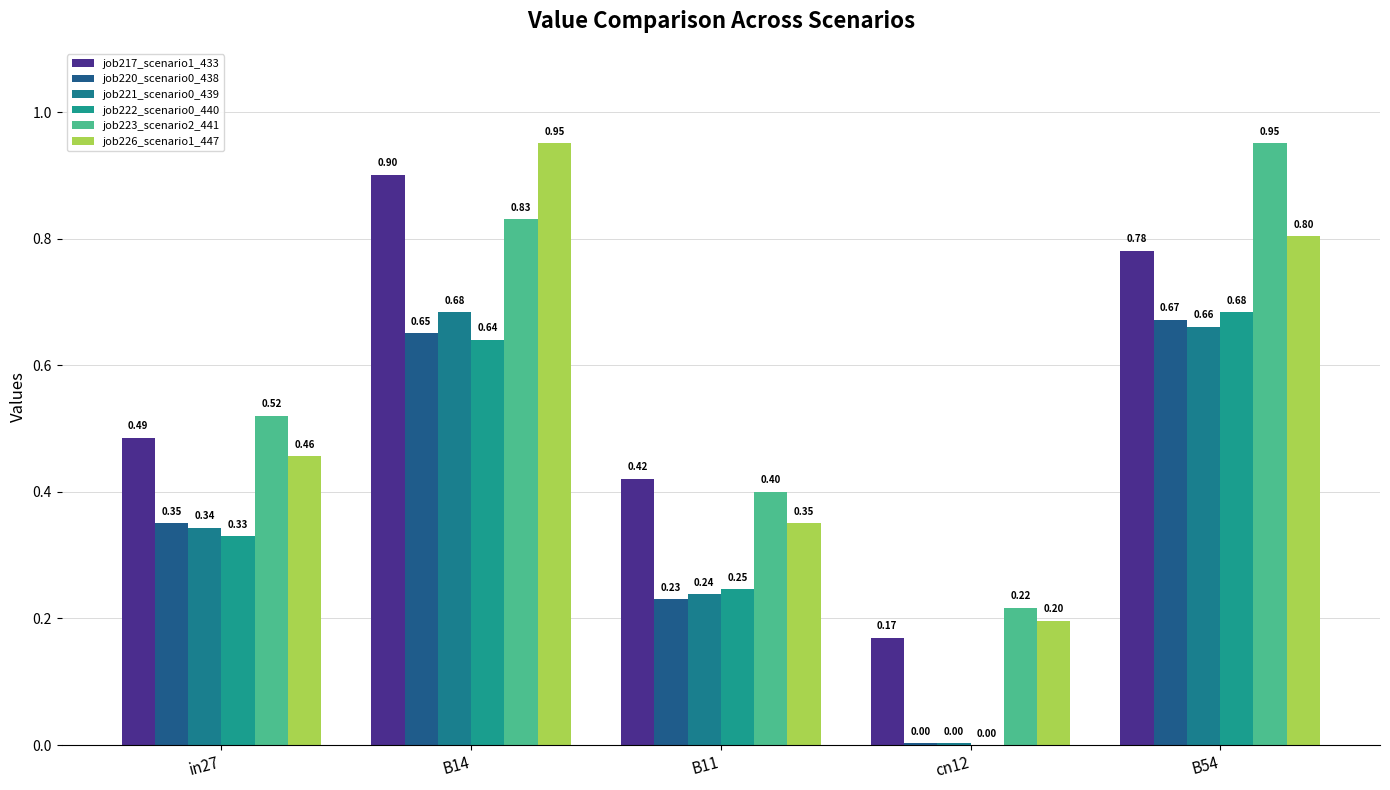

What is the difference between the maximum and minimum values in the job217_scenario1_433 series?

0.7